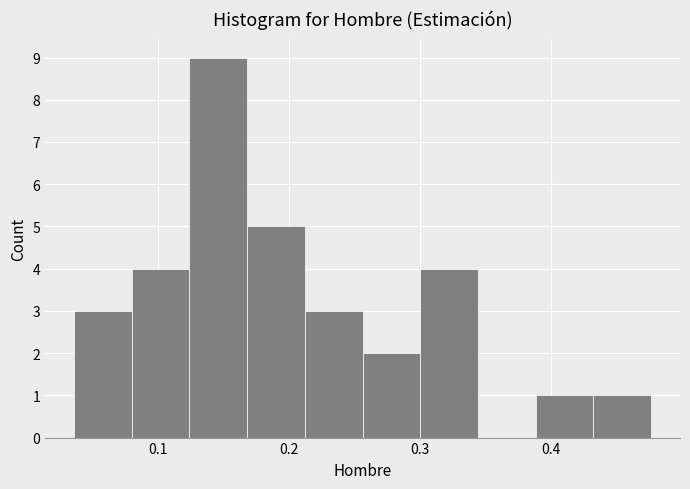

Reading left to right, transcribe this chart: for each bar, give the range it covers on the x-axis and its height. Neither the bar edges nor the heights are printed on the chart, so give them approximately, as read against the axes.

0.04 to 0.08: 3
0.08 to 0.12: 4
0.12 to 0.17: 9
0.17 to 0.21: 5
0.21 to 0.26: 3
0.26 to 0.30: 2
0.30 to 0.34: 4
0.34 to 0.39: 0
0.39 to 0.43: 1
0.43 to 0.48: 1